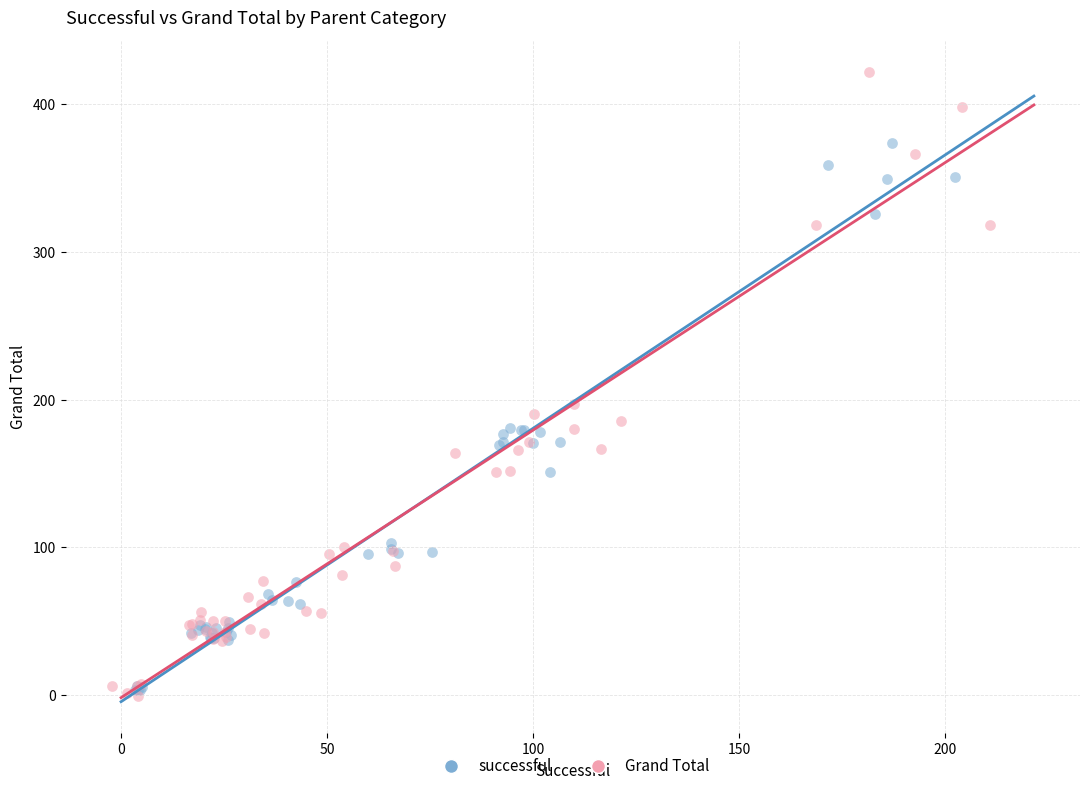

Which series contains the highest Y value?

Grand Total